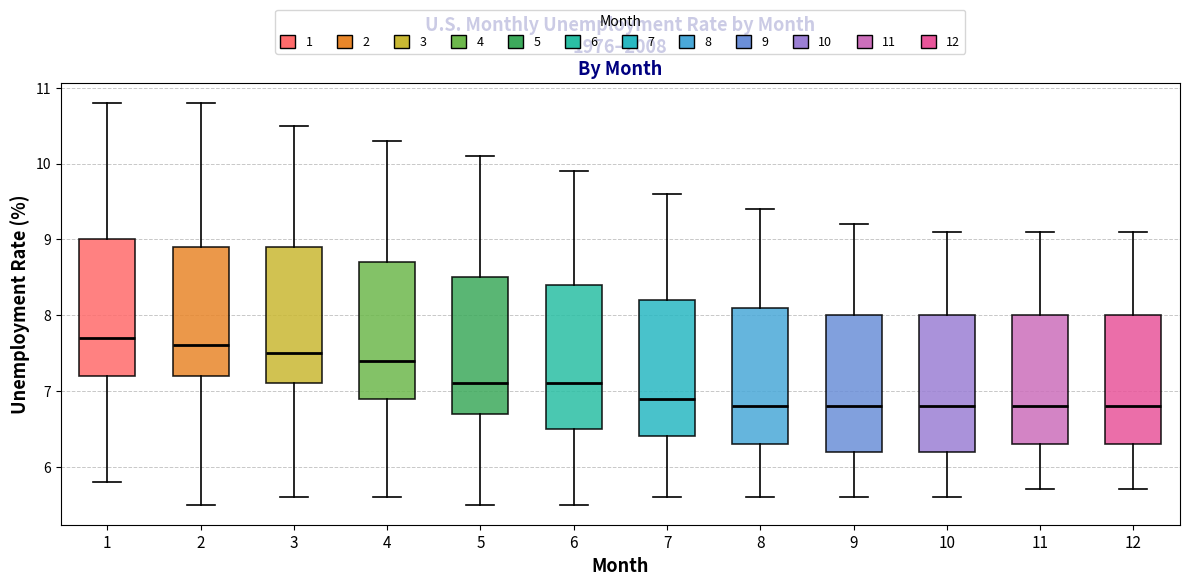

Which box has the highest median line?

1